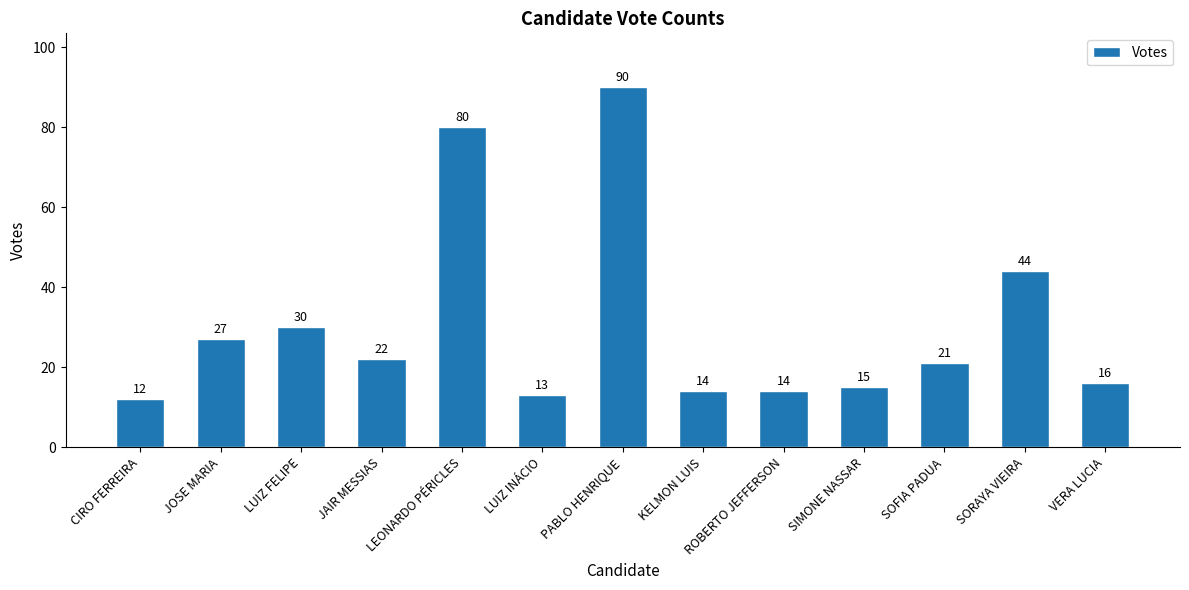

Reading left to right, transcribe all the data shown in this chart.

CIRO FERREIRA=12	JOSE MARIA=27	LUIZ FELIPE=30	JAIR MESSIAS=22	LEONARDO PÉRICLES=80	LUIZ INÁCIO=13	PABLO HENRIQUE=90	KELMON LUIS=14	ROBERTO JEFFERSON=14	SIMONE NASSAR=15	SOFIA PADUA=21	SORAYA VIEIRA=44	VERA LUCIA=16